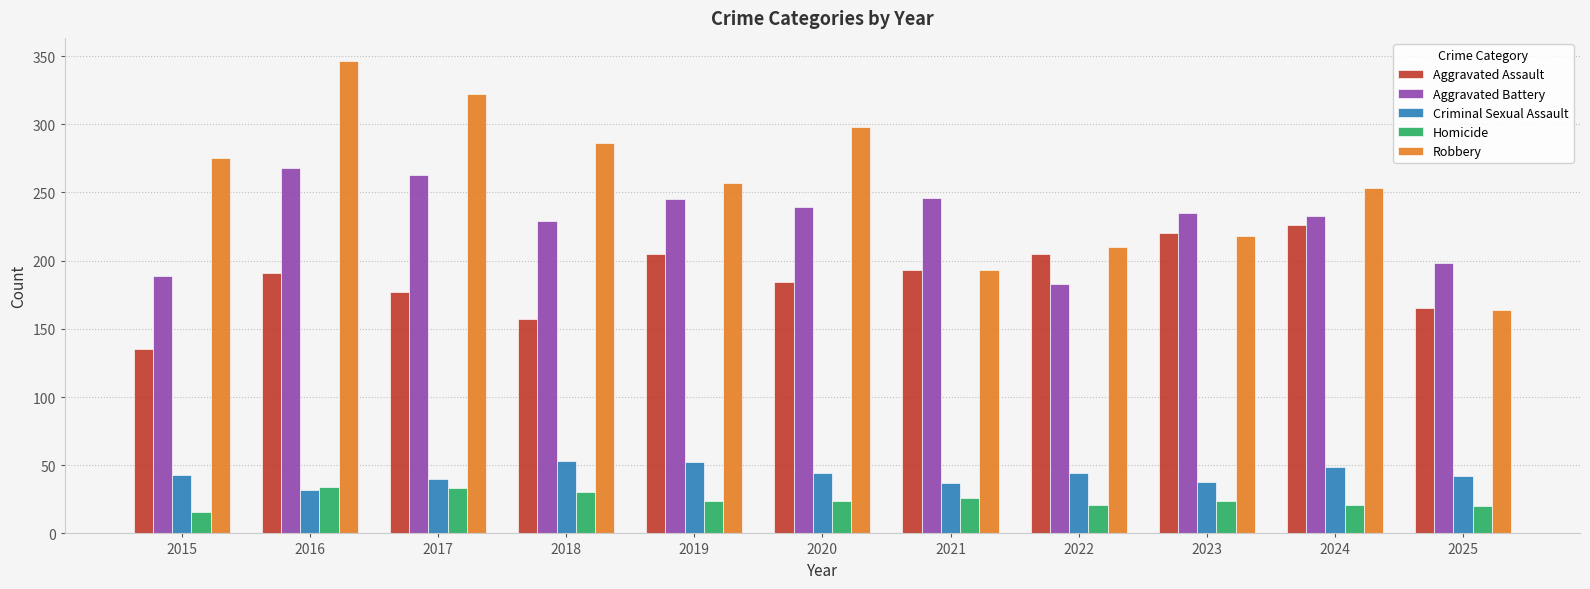

Which series has the widest spread of values?

Robbery